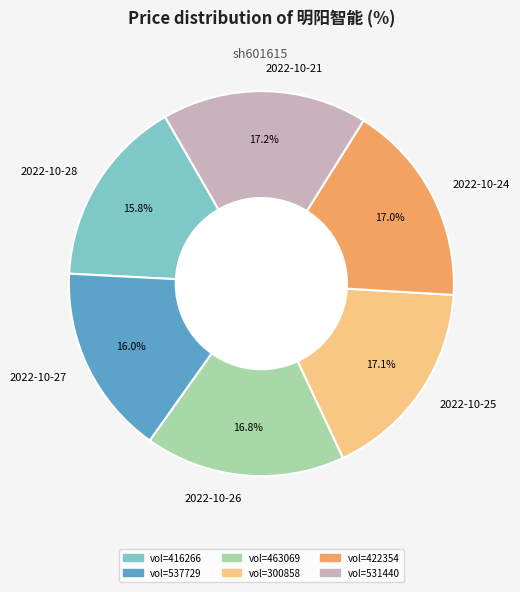

Approximately how many times larger is the value at 2022-10-24 compared to 2022-10-25?

1.0